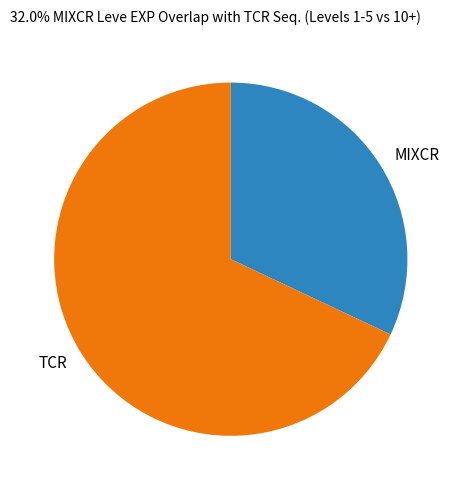

Is it true that MIXCR is 47% of the pie?

False